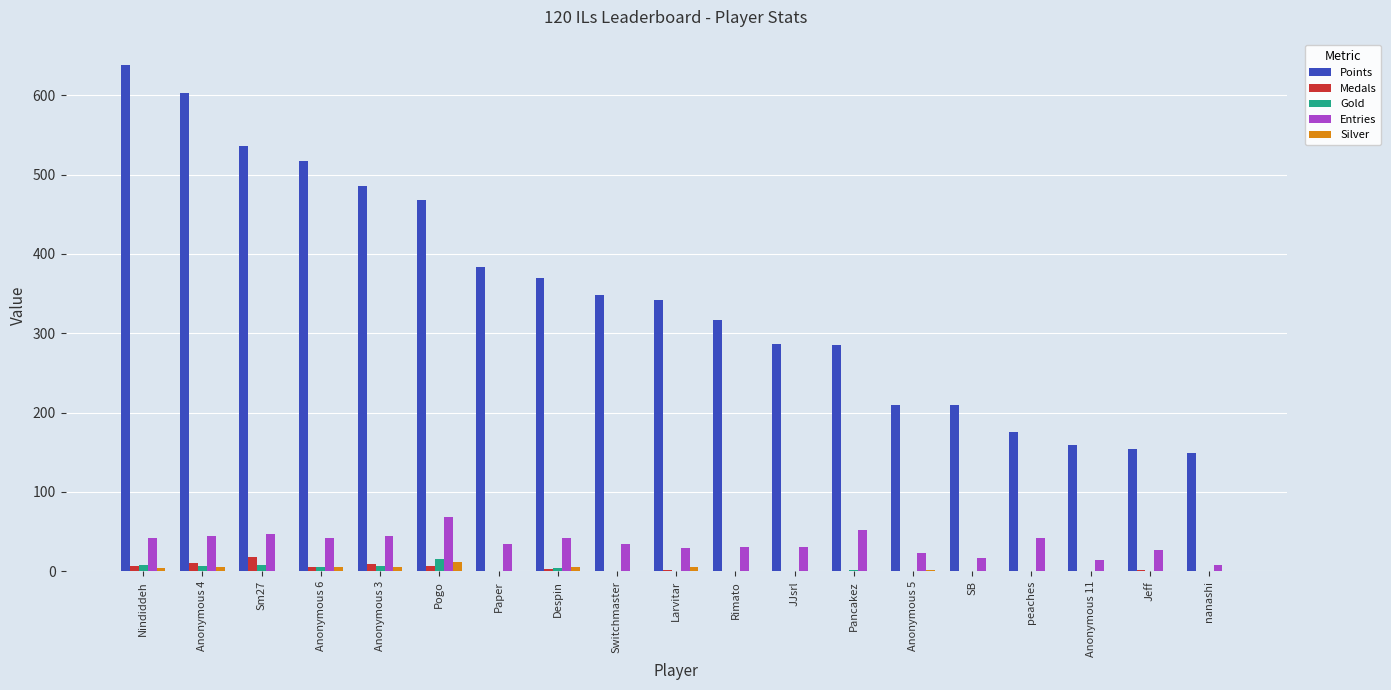

What is the greatest value displayed?

638